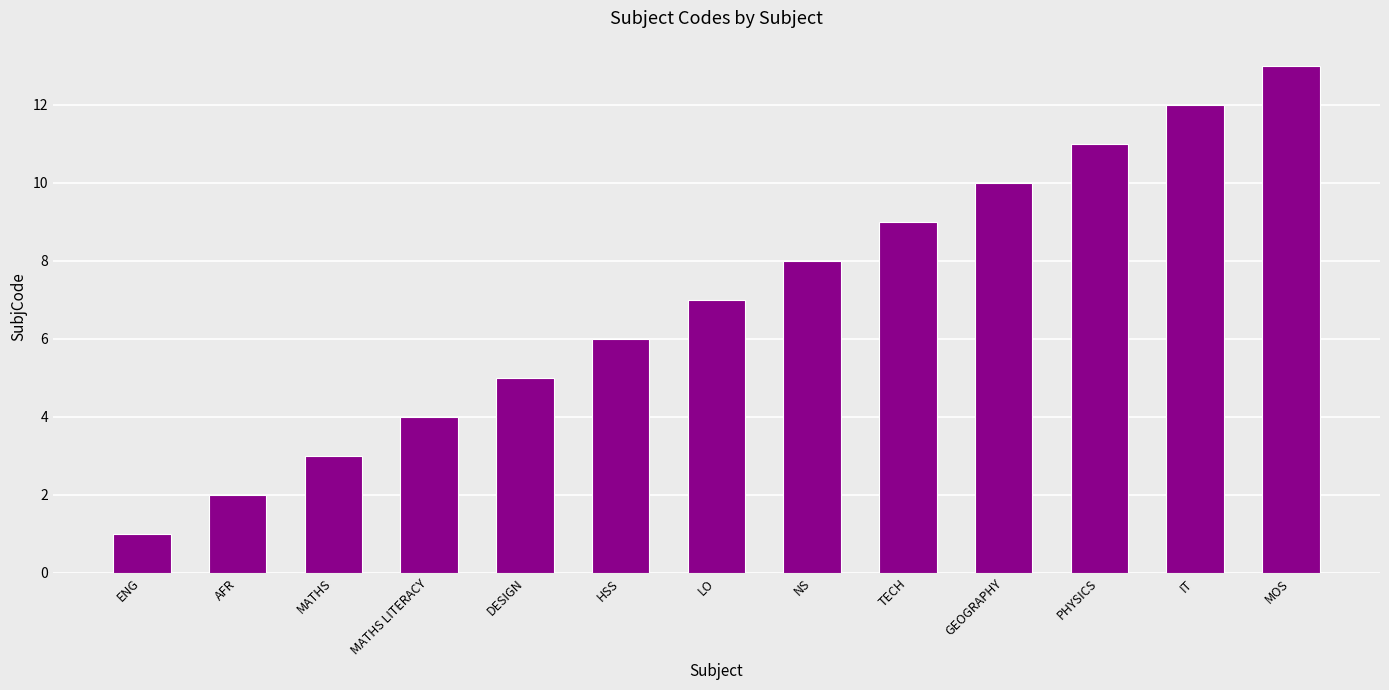

How many data points does each series have?

13